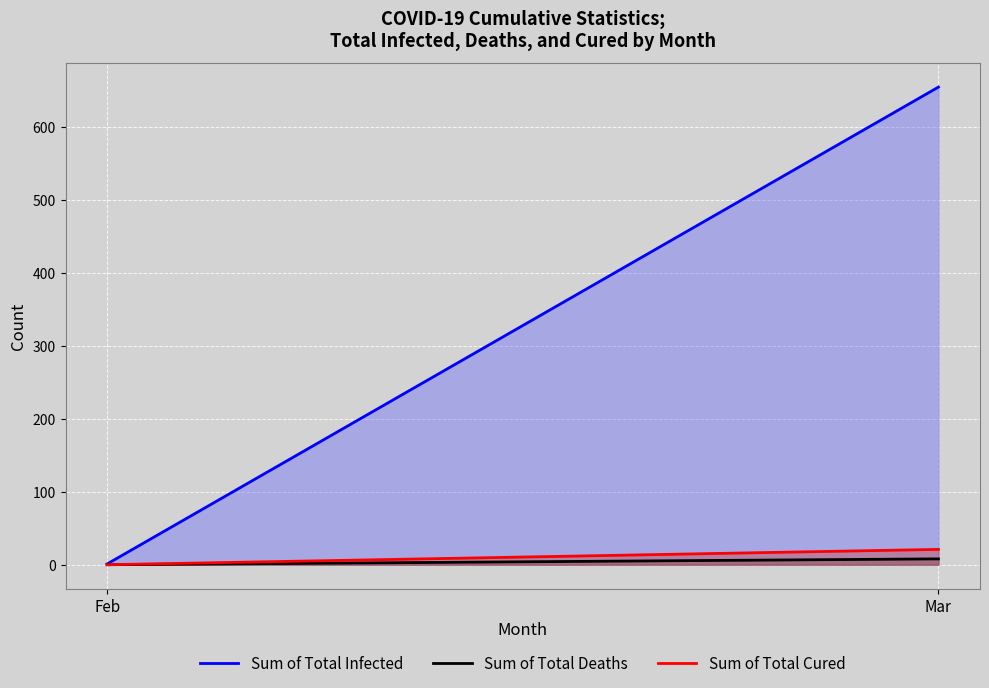

How many data points in Sum of Total Infected are less than 654?

1